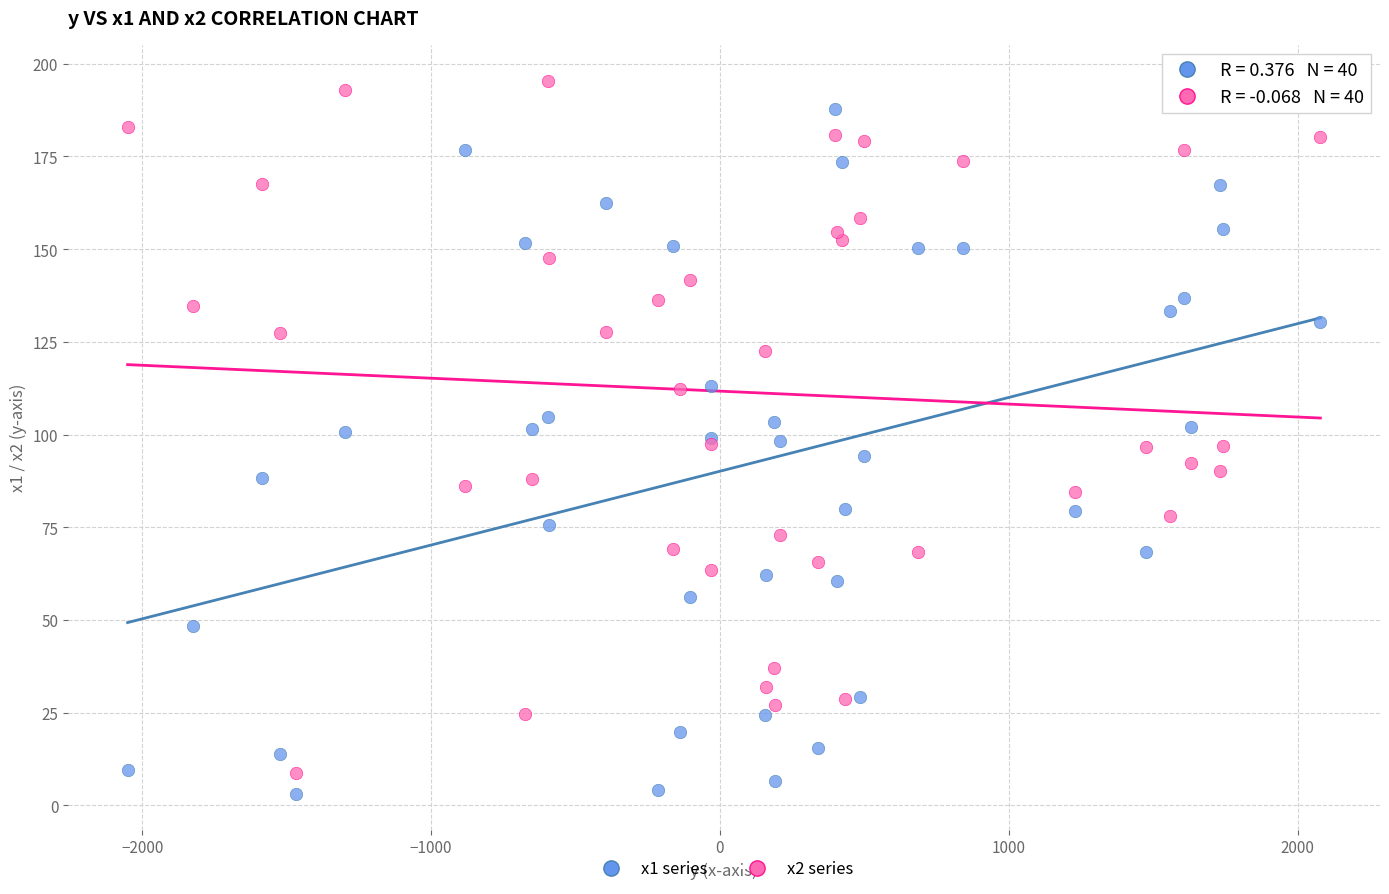

Which series reaches the minimum Y coordinate?

x1 series